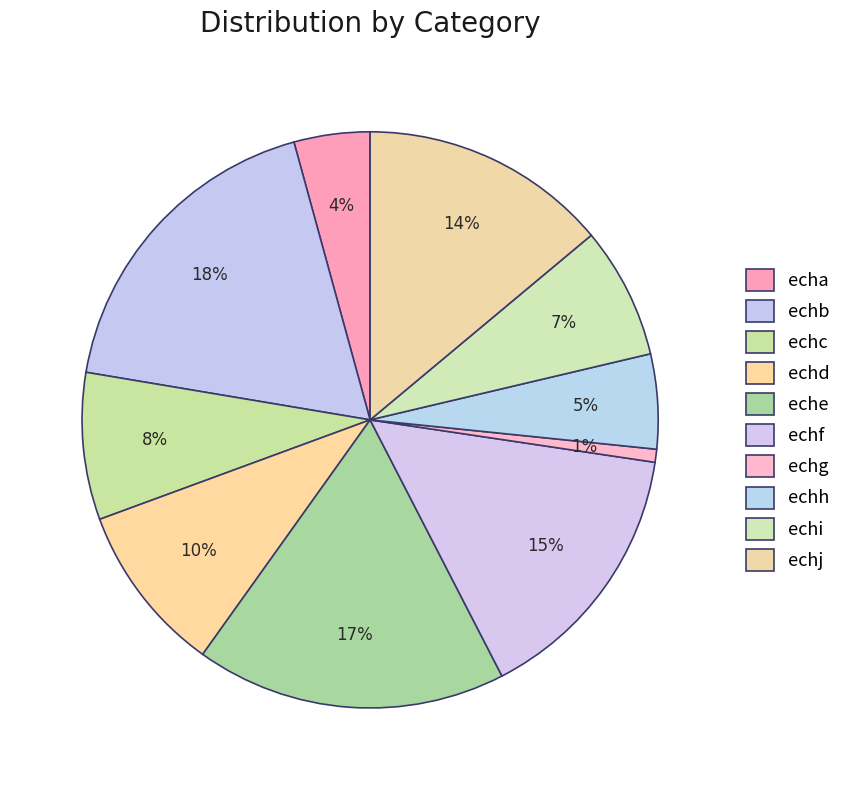

How many segments does this pie chart have?

10